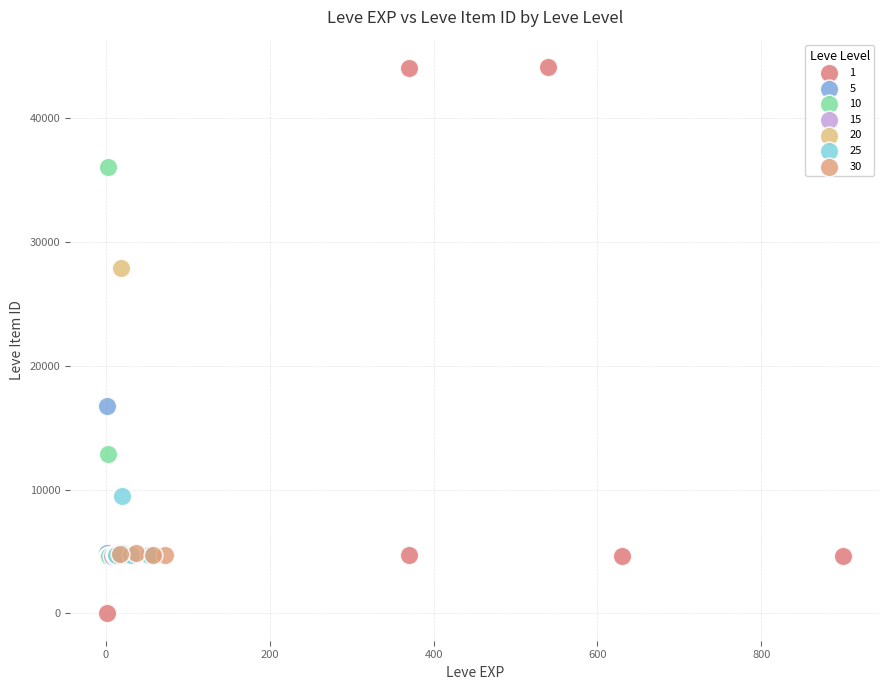

What are all the series names shown in the legend?

1, 5, 10, 15, 20, 25, 30